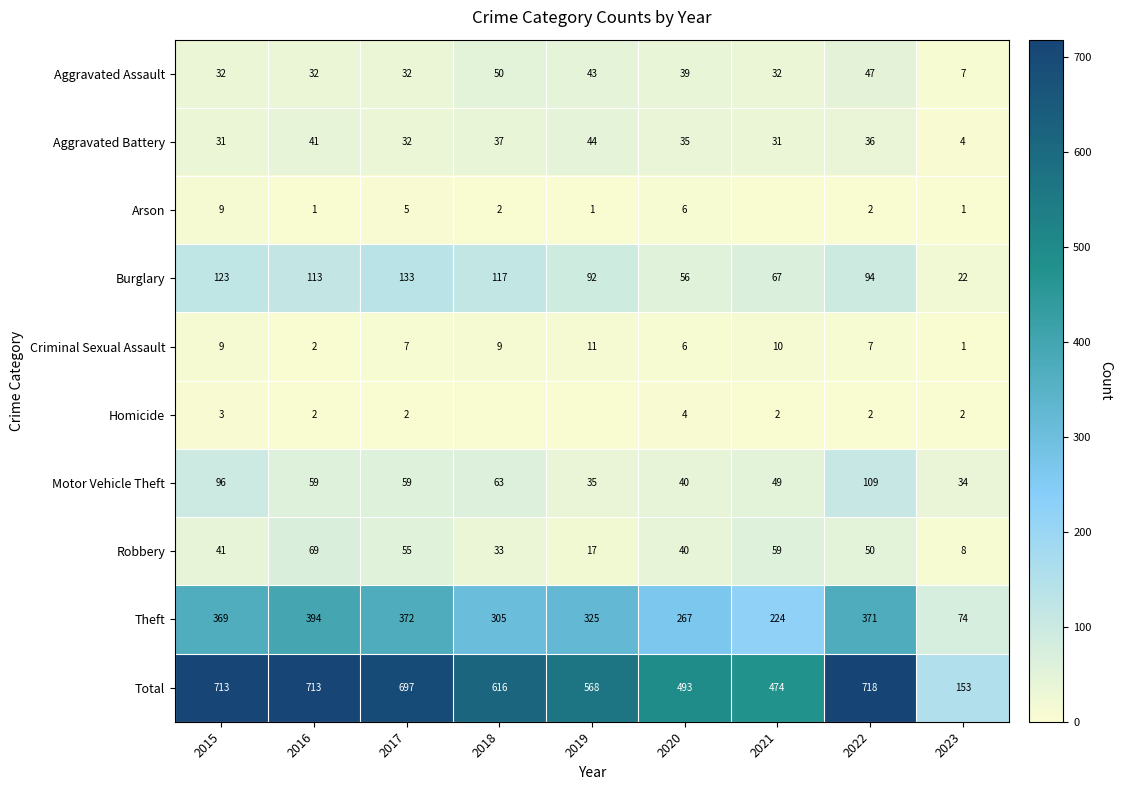

What is the difference between the maximum and minimum values in the Aggravated Battery series?

40